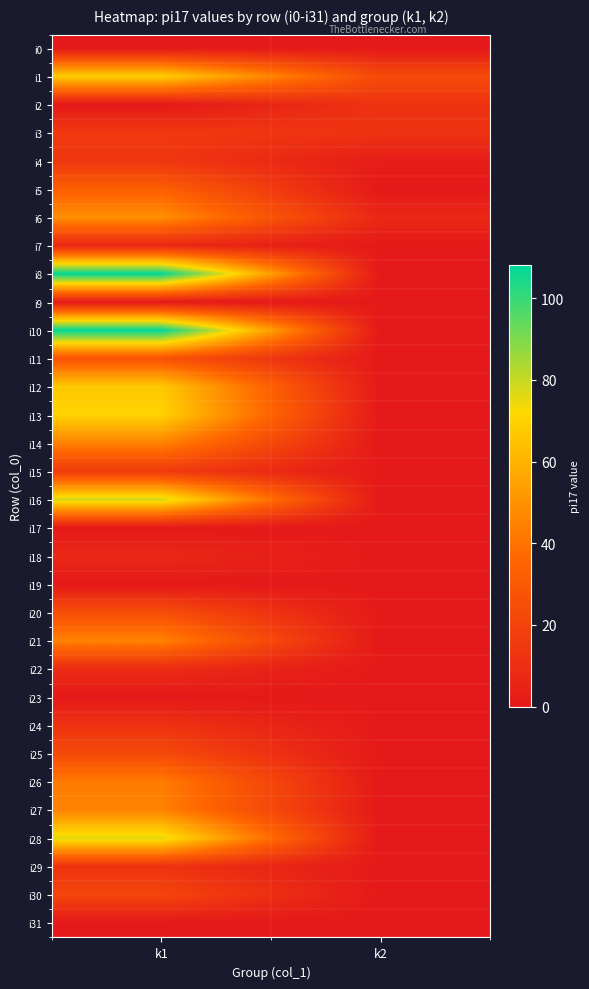

List the series in order of their peak value, lowest first.

i0, i9, i17, i19, i23, i31, i7, i18, i22, i2, i24, i29, i4, i3, i15, i30, i25, i20, i11, i5, i26, i14, i21, i27, i6, i12, i1, i13, i28, i16, i8, i10